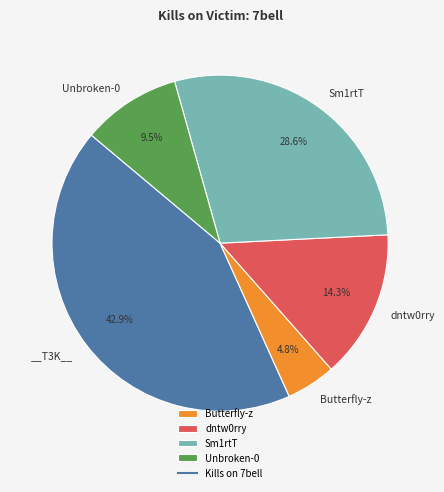

Is there a majority slice in this chart?

No